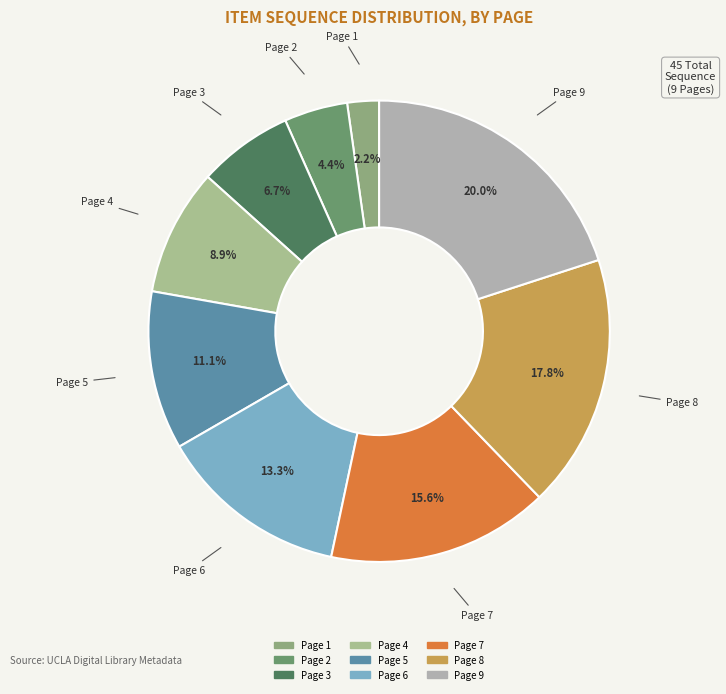

Do Page 3 and Page 8 together represent more than half of the pie?

No